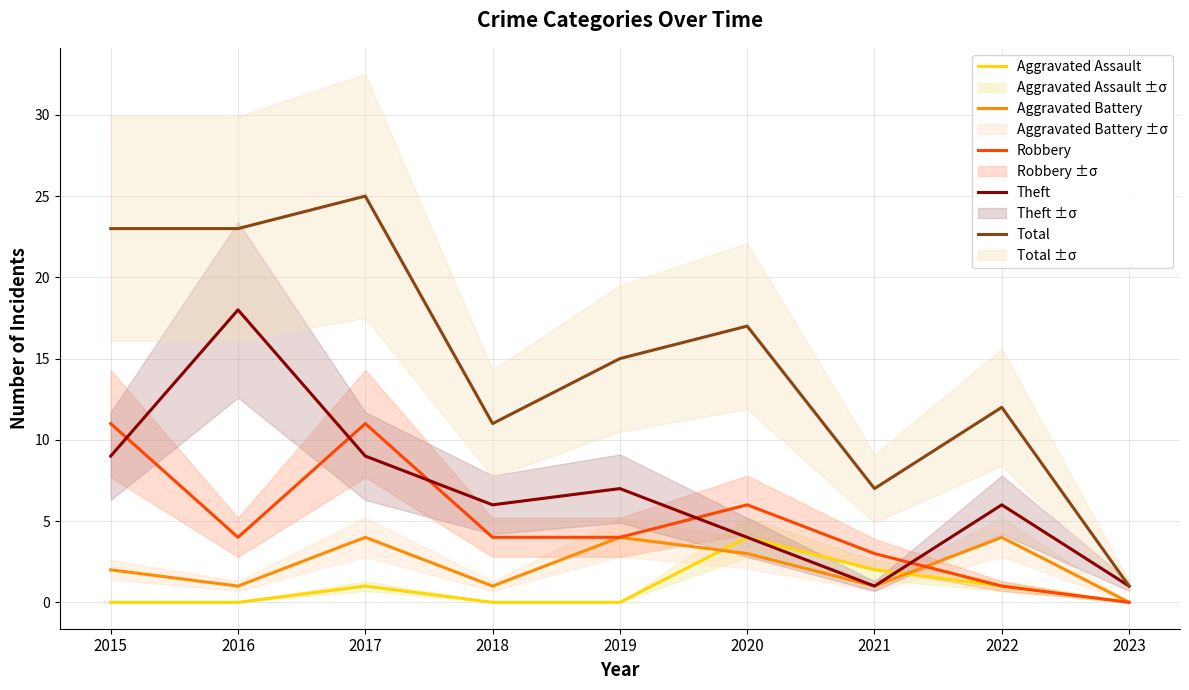

How many values in the Aggravated Battery series exceed 2?

4